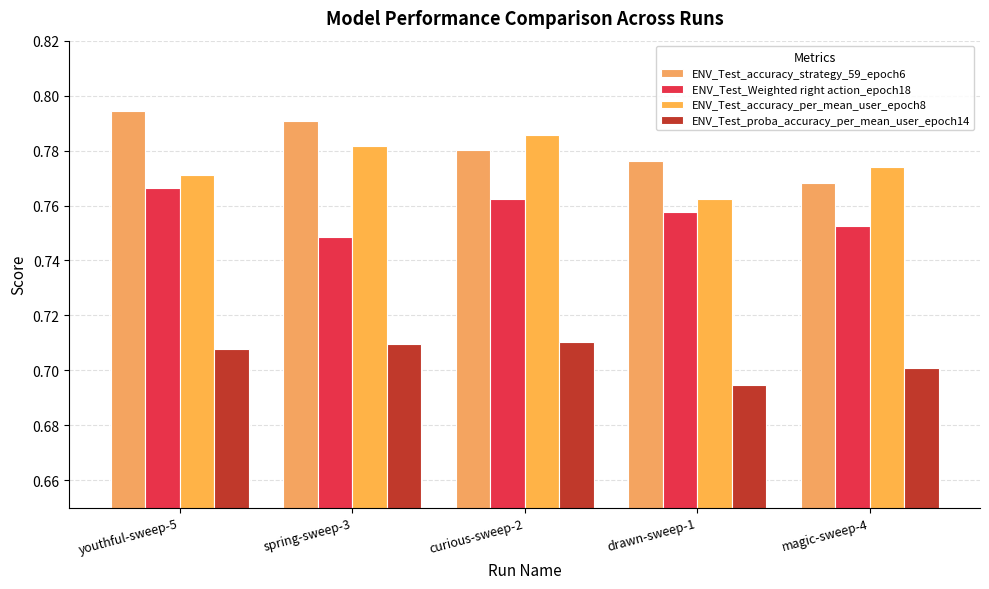

How many ENV_Test_accuracy_strategy_59_epoch6 values are between 0 and 1?

5